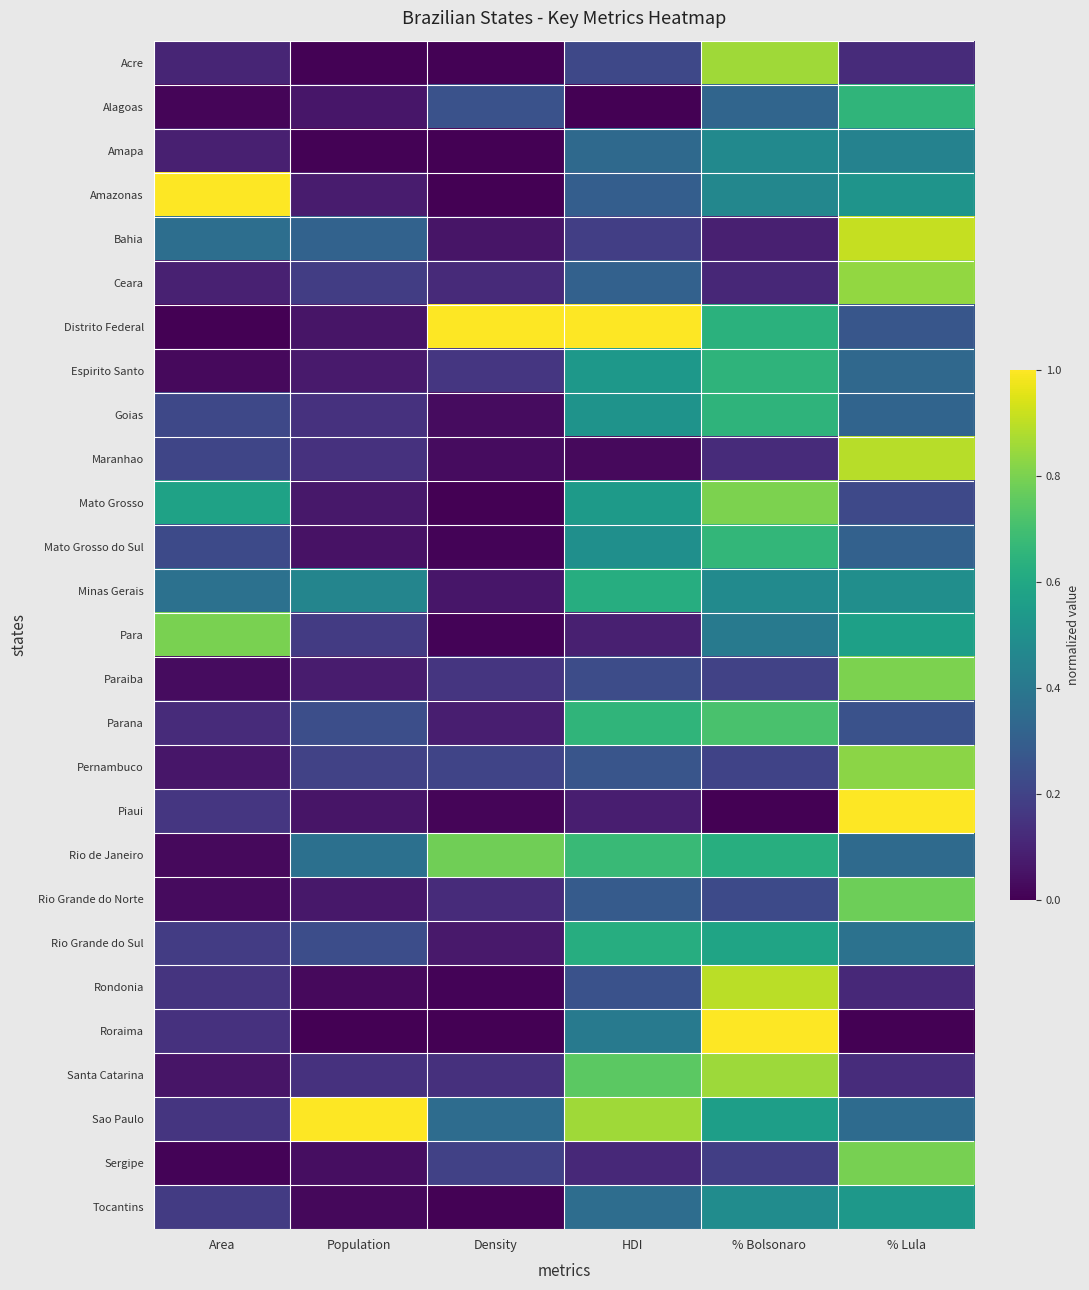

Reading left to right, extract all data points from this chart.

Acre: Area=0.1	Population=0.0	Density=0.0	HDI=0.2	% Bolsonaro=0.9	% Lula=0.1
Alagoas: Area=0.0	Population=0.1	Density=0.3	HDI=0.0	% Bolsonaro=0.3	% Lula=0.7
Amapa: Area=0.1	Population=0.0	Density=0.0	HDI=0.3	% Bolsonaro=0.5	% Lula=0.4
Amazonas: Area=1.0	Population=0.1	Density=0.0	HDI=0.3	% Bolsonaro=0.5	% Lula=0.5
Bahia: Area=0.4	Population=0.3	Density=0.1	HDI=0.2	% Bolsonaro=0.1	% Lula=0.9
Ceara: Area=0.1	Population=0.2	Density=0.1	HDI=0.3	% Bolsonaro=0.1	% Lula=0.8
Distrito Federal: Area=0.0	Population=0.1	Density=1.0	HDI=1.0	% Bolsonaro=0.6	% Lula=0.3
Espirito Santo: Area=0.0	Population=0.1	Density=0.2	HDI=0.5	% Bolsonaro=0.7	% Lula=0.3
Goias: Area=0.2	Population=0.1	Density=0.0	HDI=0.5	% Bolsonaro=0.6	% Lula=0.3
Maranhao: Area=0.2	Population=0.1	Density=0.0	HDI=0.0	% Bolsonaro=0.1	% Lula=0.9
Mato Grosso: Area=0.6	Population=0.1	Density=0.0	HDI=0.5	% Bolsonaro=0.8	% Lula=0.2
Mato Grosso do Sul: Area=0.2	Population=0.0	Density=0.0	HDI=0.5	% Bolsonaro=0.7	% Lula=0.3
Minas Gerais: Area=0.4	Population=0.5	Density=0.1	HDI=0.6	% Bolsonaro=0.5	% Lula=0.5
Para: Area=0.8	Population=0.2	Density=0.0	HDI=0.1	% Bolsonaro=0.4	% Lula=0.6
Paraiba: Area=0.0	Population=0.1	Density=0.2	HDI=0.2	% Bolsonaro=0.2	% Lula=0.8
Parana: Area=0.1	Population=0.2	Density=0.1	HDI=0.7	% Bolsonaro=0.7	% Lula=0.3
Pernambuco: Area=0.1	Population=0.2	Density=0.2	HDI=0.3	% Bolsonaro=0.2	% Lula=0.8
Piaui: Area=0.2	Population=0.1	Density=0.0	HDI=0.1	% Bolsonaro=0.0	% Lula=1.0
Rio de Janeiro: Area=0.0	Population=0.4	Density=0.8	HDI=0.7	% Bolsonaro=0.6	% Lula=0.3
Rio Grande do Norte: Area=0.0	Population=0.1	Density=0.1	HDI=0.3	% Bolsonaro=0.2	% Lula=0.8
Rio Grande do Sul: Area=0.2	Population=0.2	Density=0.1	HDI=0.6	% Bolsonaro=0.6	% Lula=0.4
Rondonia: Area=0.1	Population=0.0	Density=0.0	HDI=0.3	% Bolsonaro=0.9	% Lula=0.1
Roraima: Area=0.1	Population=0.0	Density=0.0	HDI=0.4	% Bolsonaro=1.0	% Lula=0.0
Santa Catarina: Area=0.1	Population=0.1	Density=0.1	HDI=0.7	% Bolsonaro=0.9	% Lula=0.1
Sao Paulo: Area=0.2	Population=1.0	Density=0.4	HDI=0.9	% Bolsonaro=0.6	% Lula=0.3
Sergipe: Area=0.0	Population=0.0	Density=0.2	HDI=0.1	% Bolsonaro=0.2	% Lula=0.8
Tocantins: Area=0.2	Population=0.0	Density=0.0	HDI=0.4	% Bolsonaro=0.5	% Lula=0.5